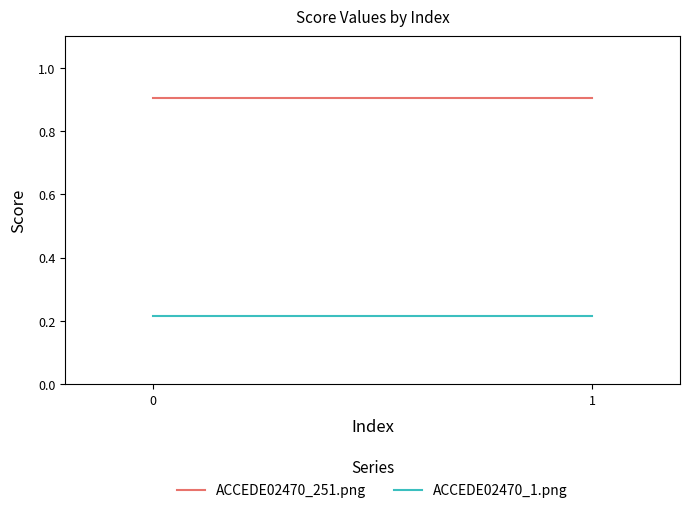

At 1, list the series in order from smallest to largest.

ACCEDE02470_1.png, ACCEDE02470_251.png